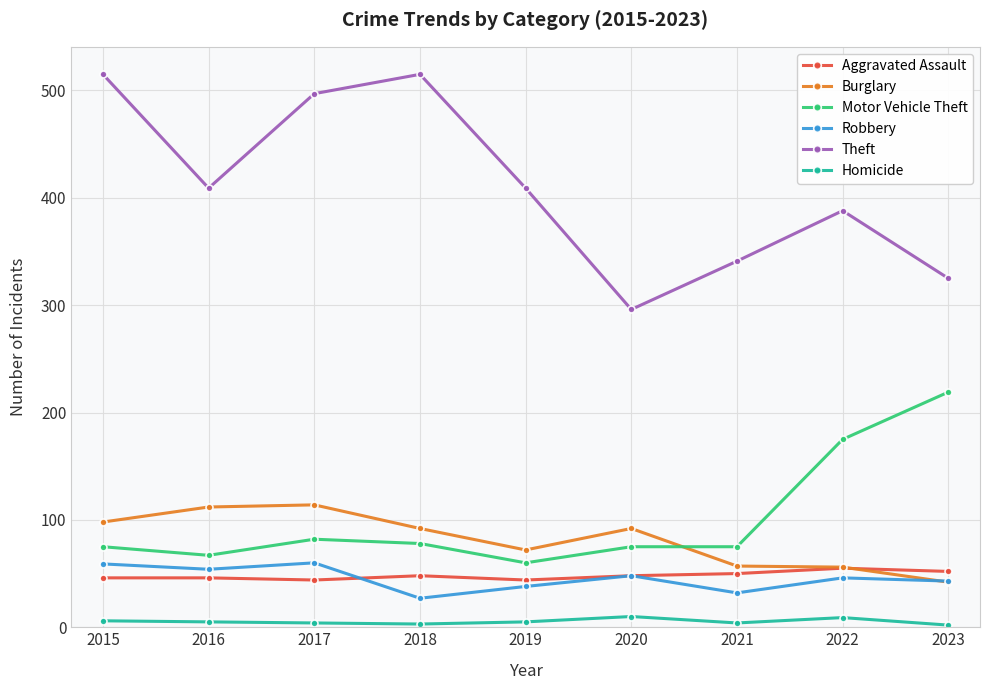

What are all the series names shown in the legend?

Aggravated Assault, Burglary, Motor Vehicle Theft, Robbery, Theft, Homicide